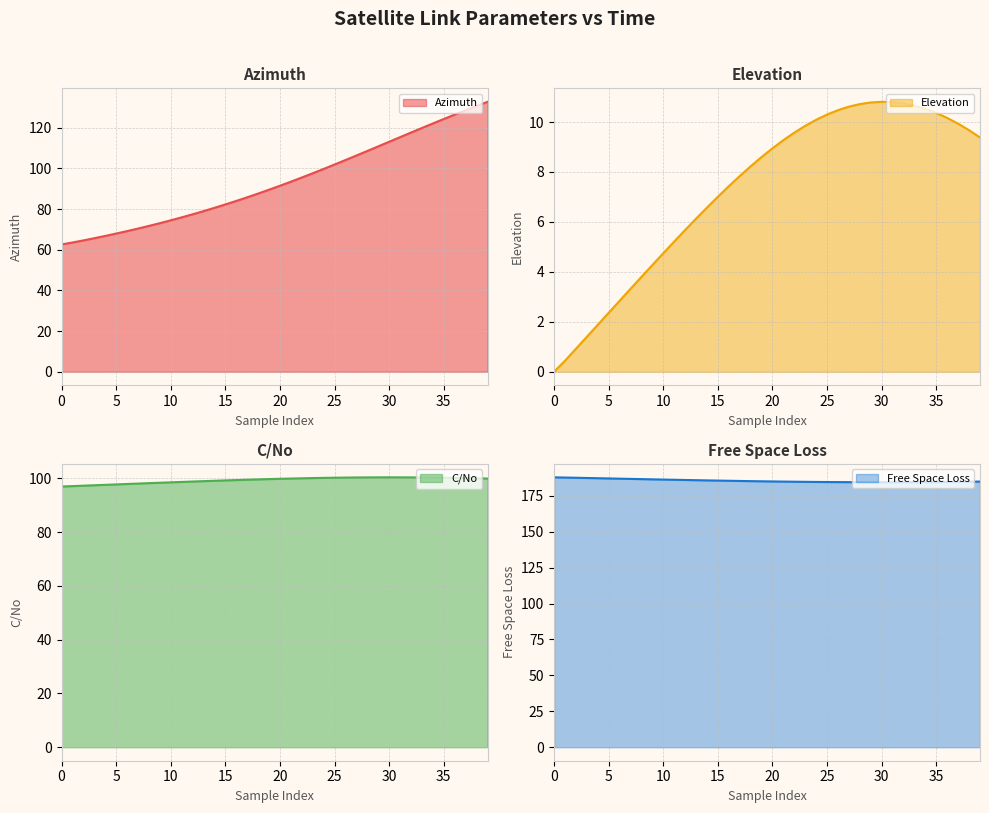

What is the difference between the C/No values at 9 and 31?

2.0